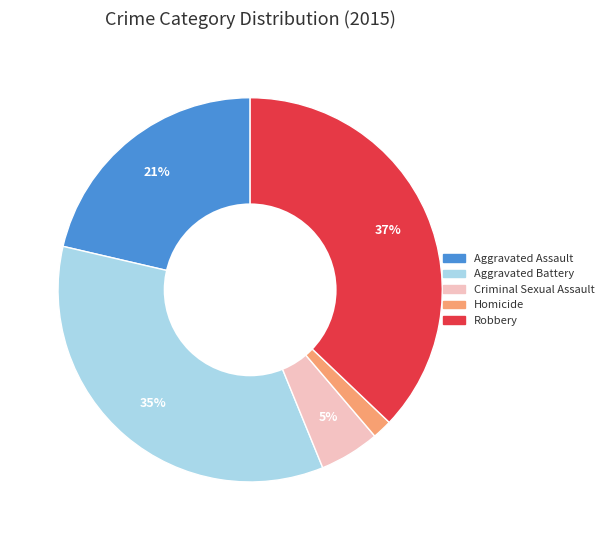

To the nearest percent, what percentage of the pie is Criminal Sexual Assault?

5%